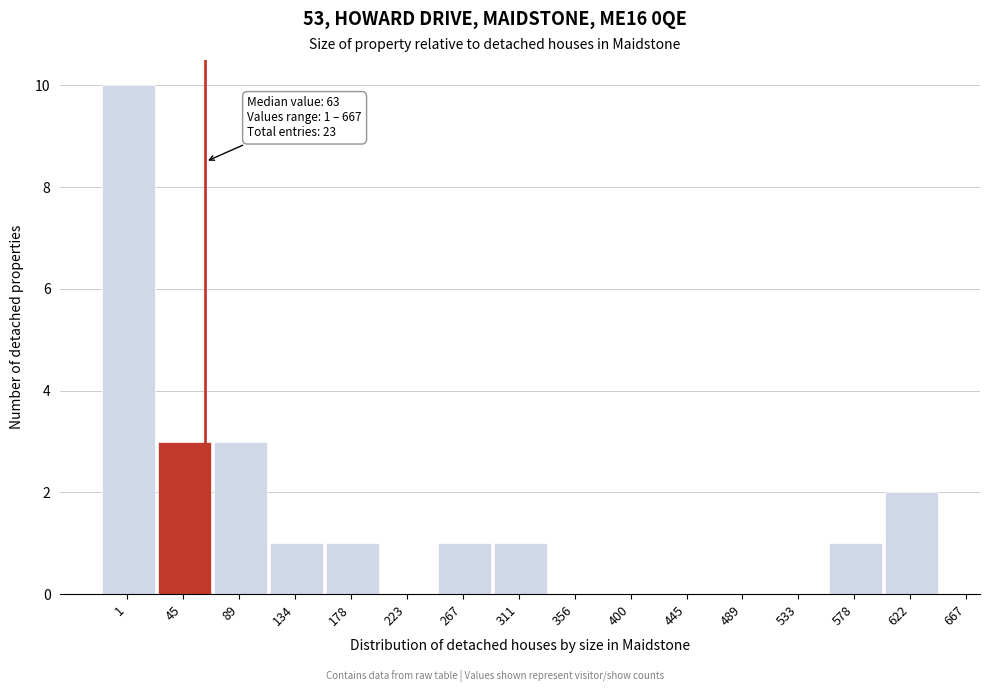

Reading left to right, list all the values displayed in this chart.

1=10	45=3	89=3	134=1	178=1	223=0	267=1	311=1	356=0	400=0	445=0	489=0	533=0	578=1	622=2